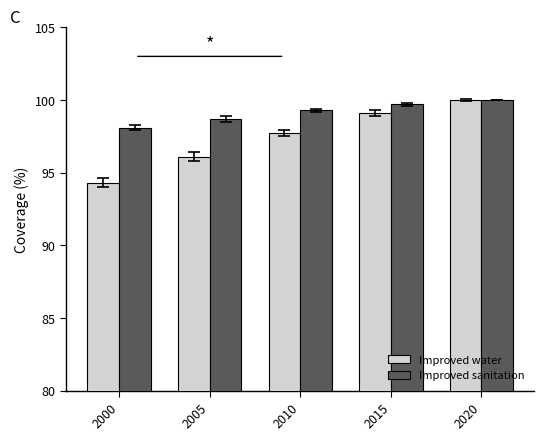

What is the difference between the Improved water values at 2015 and 2000?

4.8